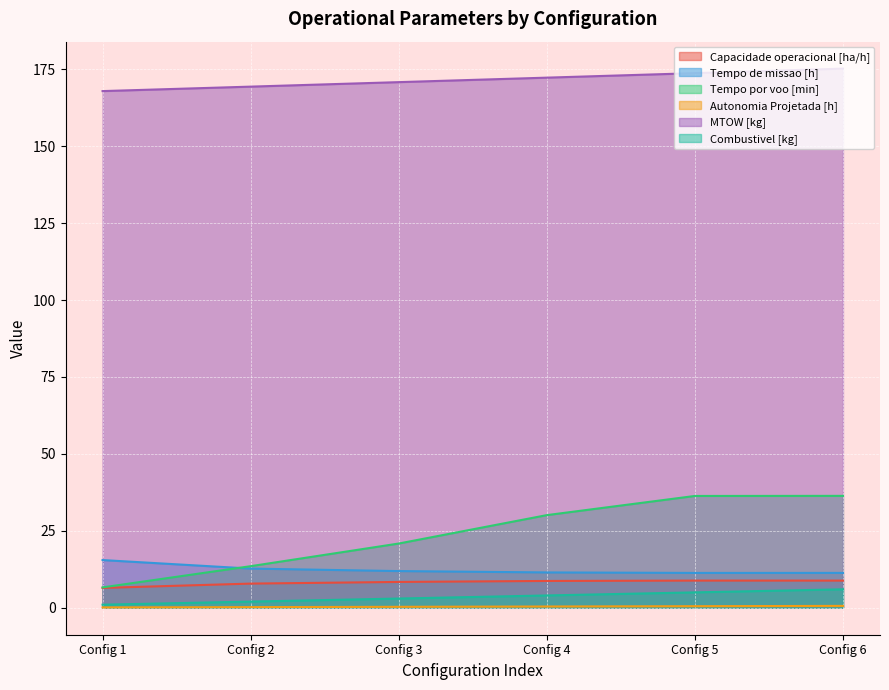

What is the greatest value displayed?

175.2